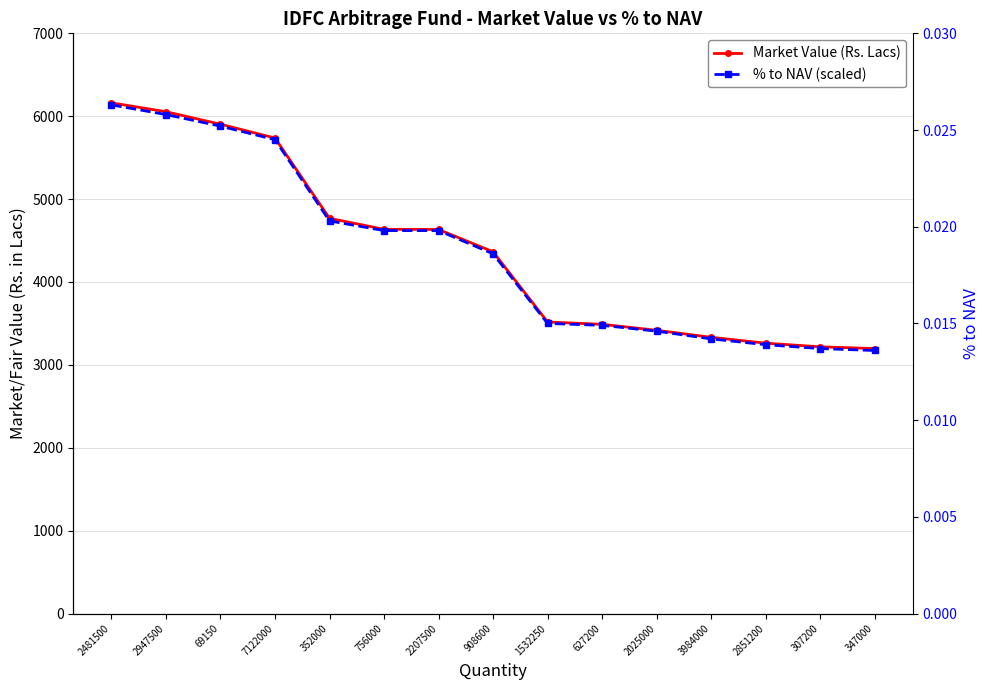

Which label corresponds to the smallest value in the chart?

347000